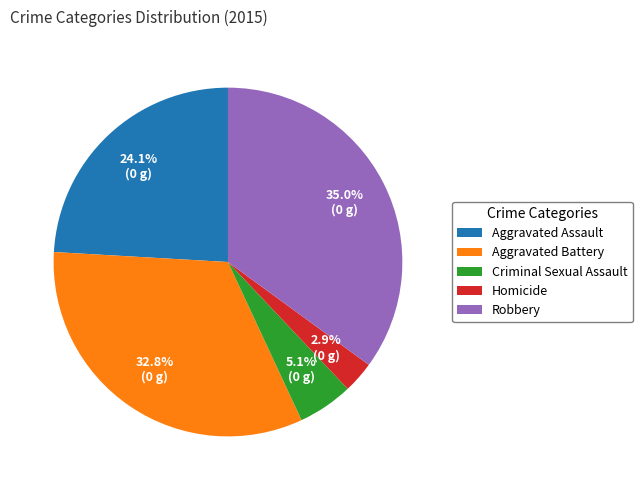

To the nearest percent, what portion does Robbery represent?

35%